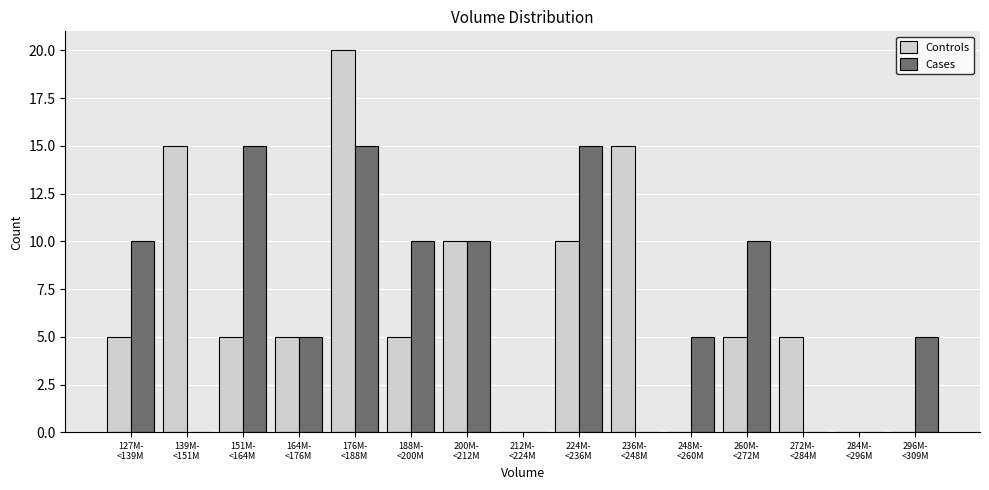

What is the sum of all Cases values?

100